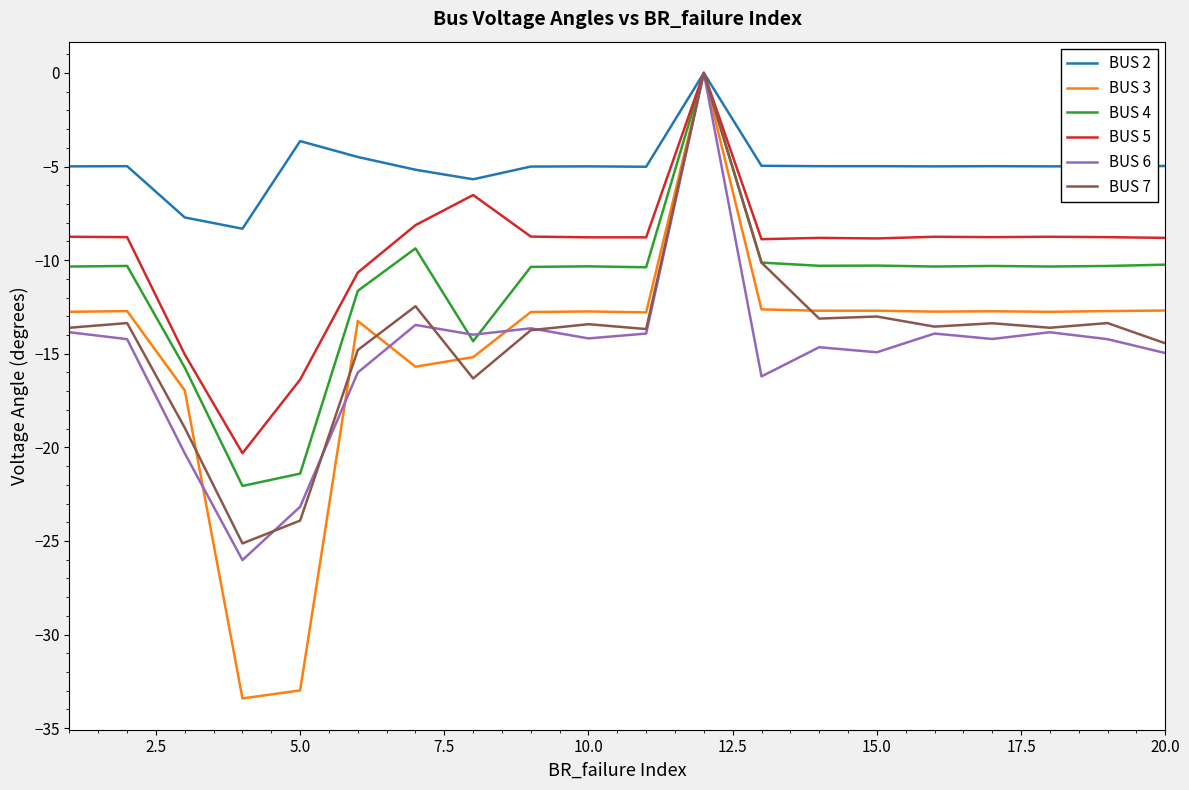

Which series has the largest range (max minus min)?

BUS 3